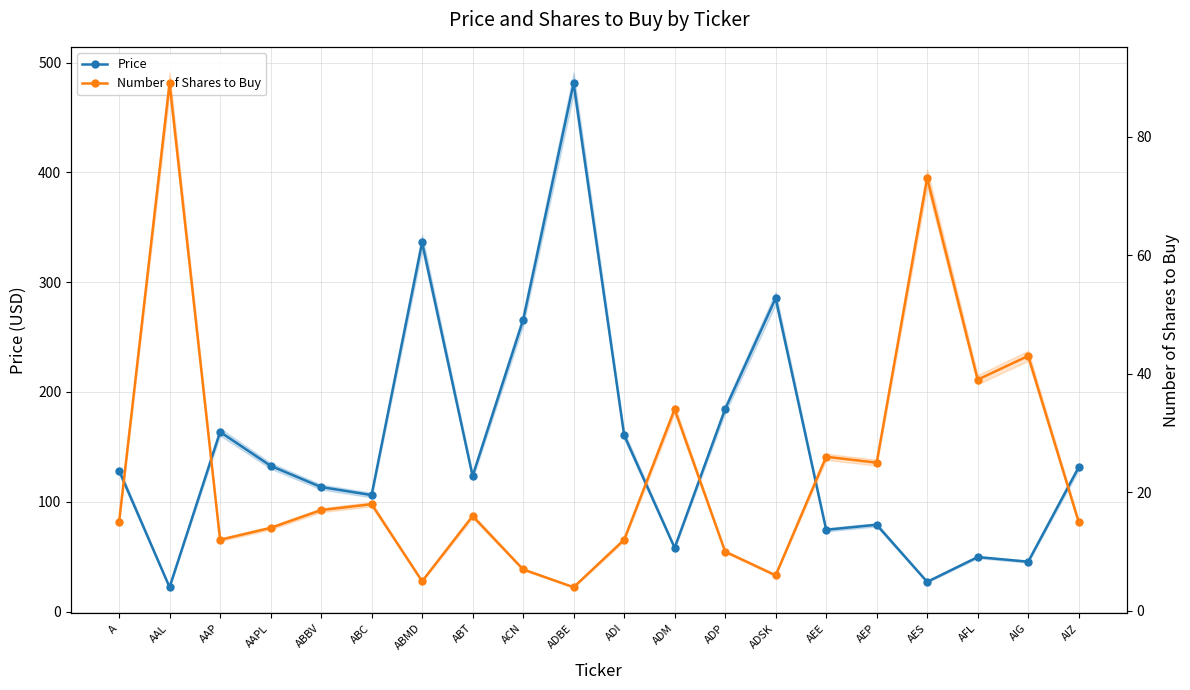

Rank the series at A from highest to lowest value.

Price, Number of Shares to Buy